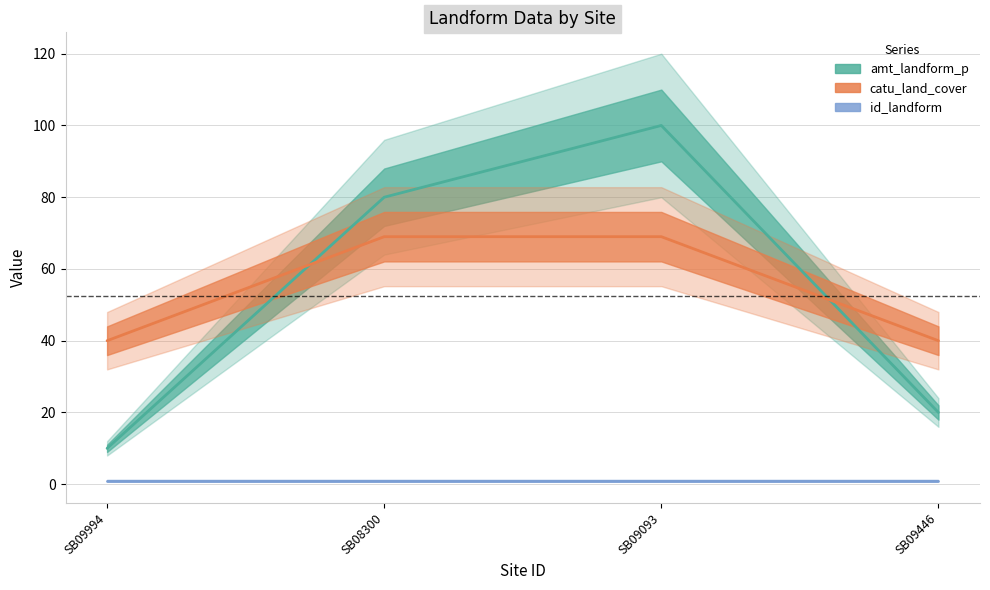

At which label does id_landform reach its peak?

SB09994